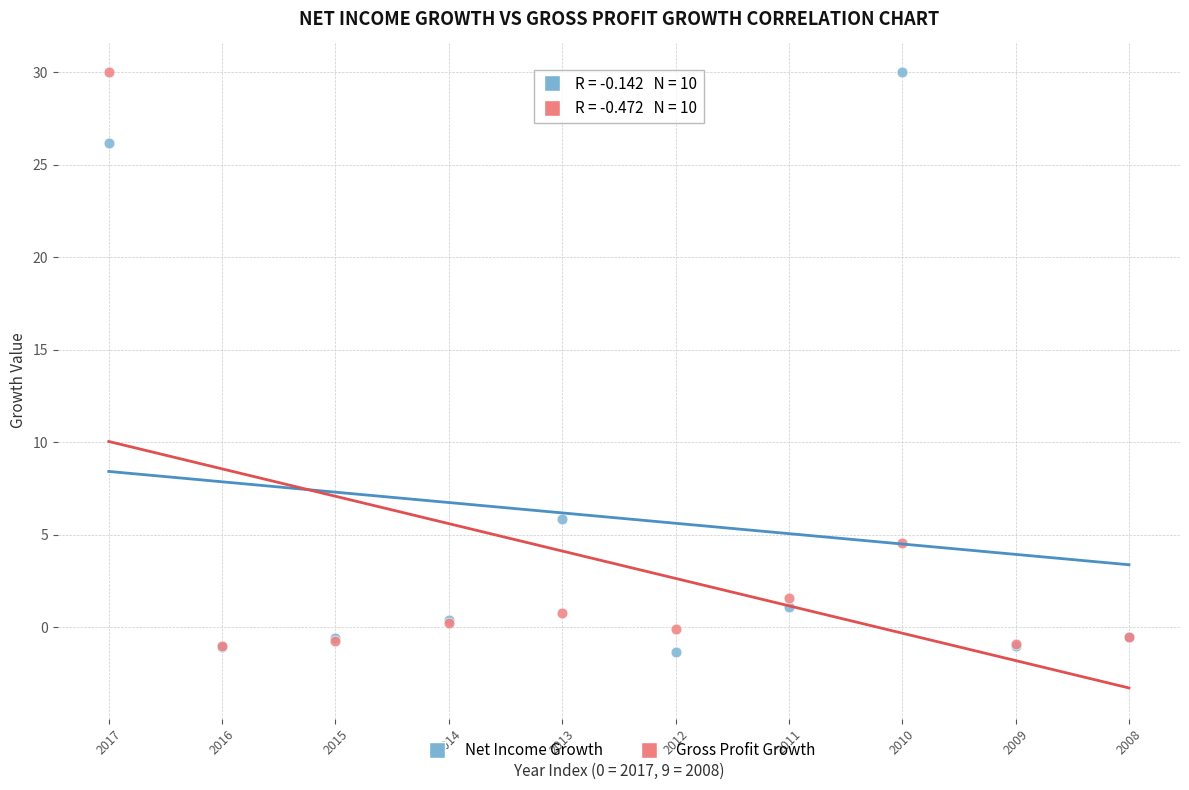

What are all the series names shown in the legend?

Net Income Growth, Gross Profit Growth